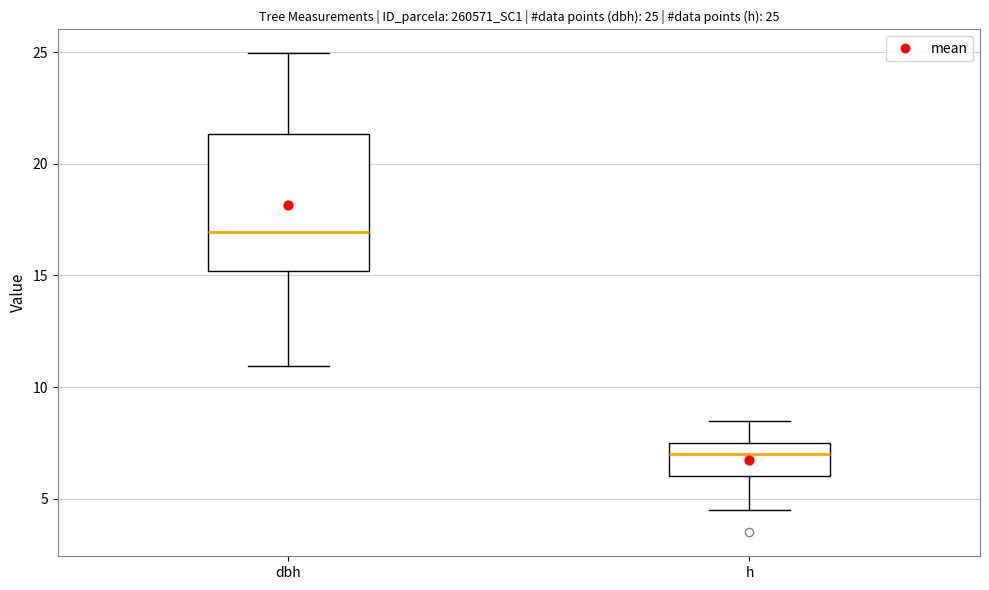

Which box's median line is the lowest?

h